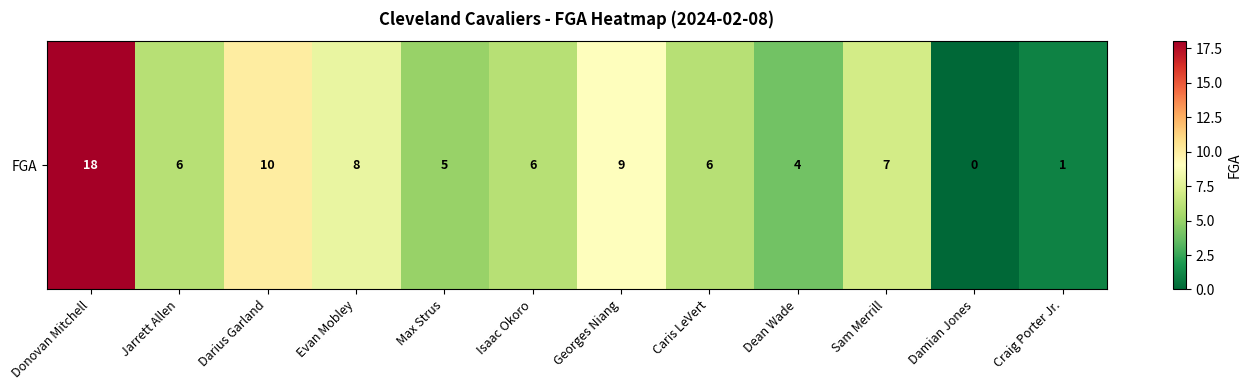

How many values are below 6?

4